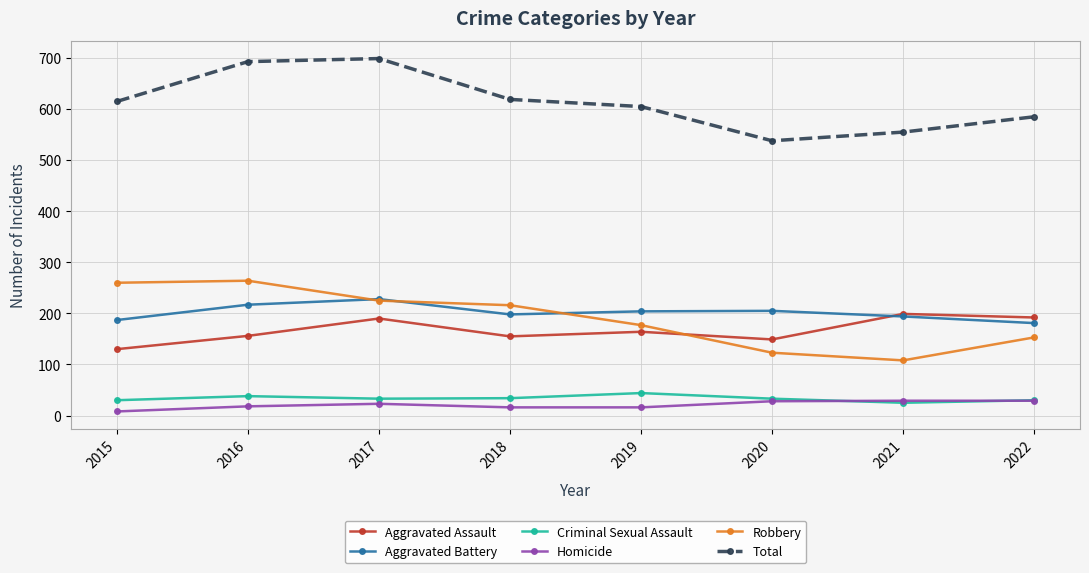

At which label does Robbery first exceed 216?

2015